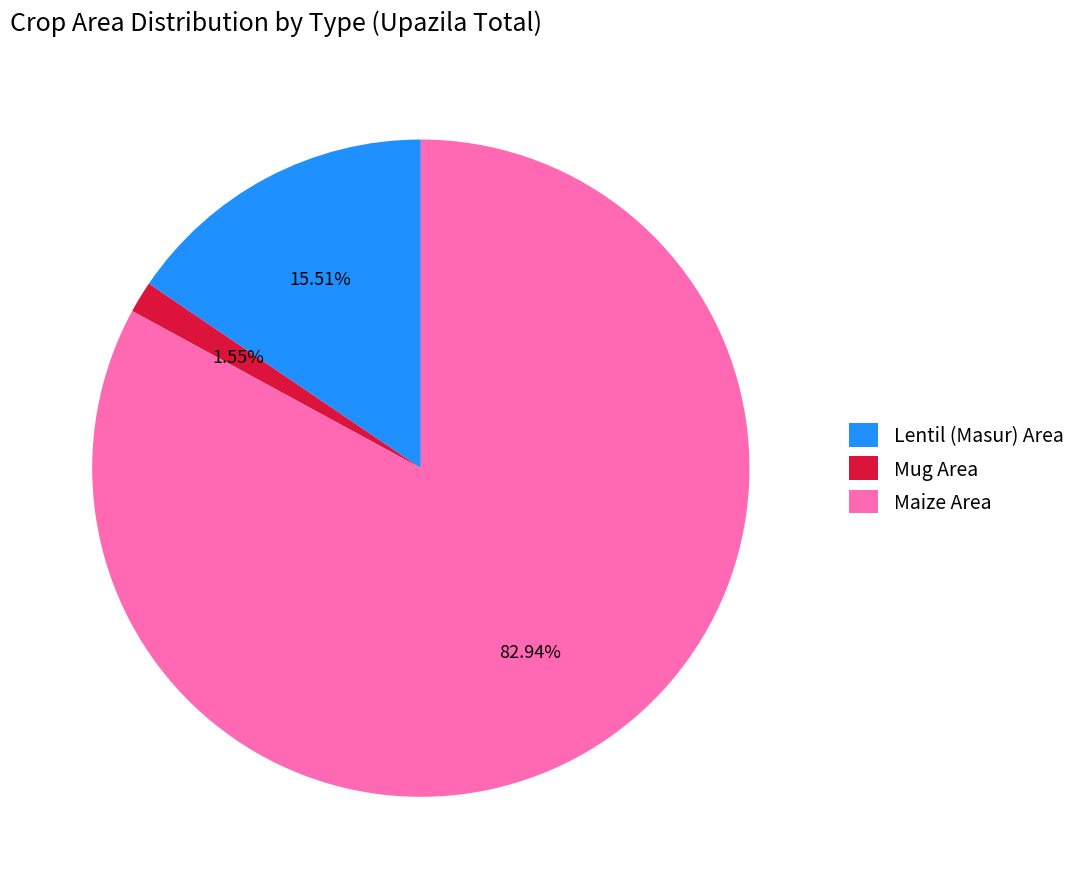

How many slices are in this pie chart?

3